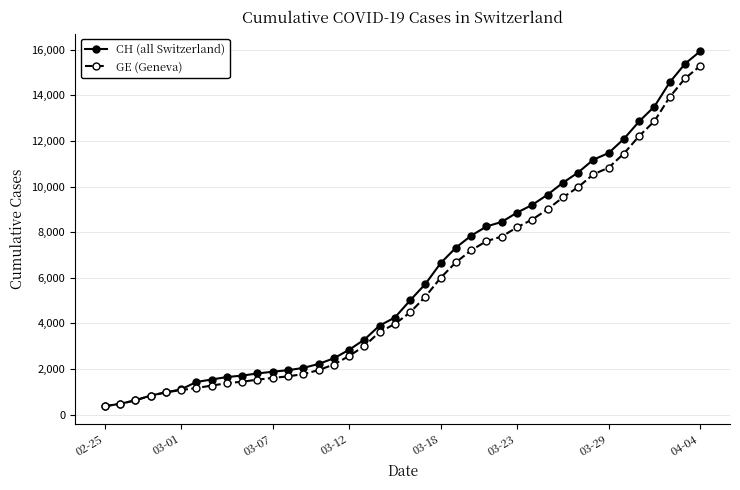

What is the maximum value for GE (Geneva)?

15284